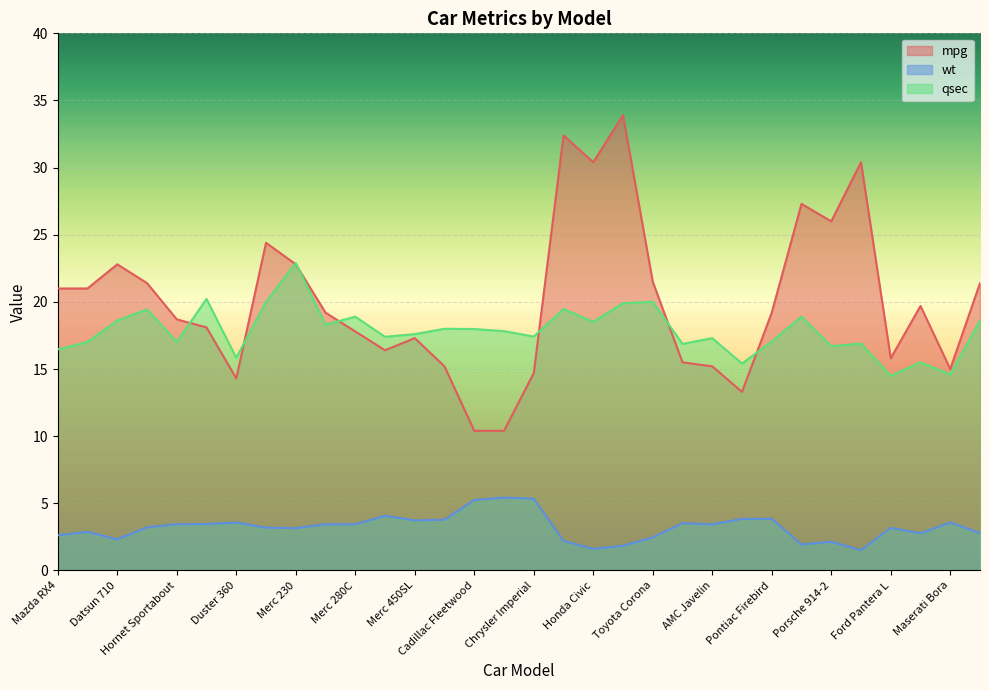

True or false: qsec has a value of 25.2 at Maserati Bora.

False